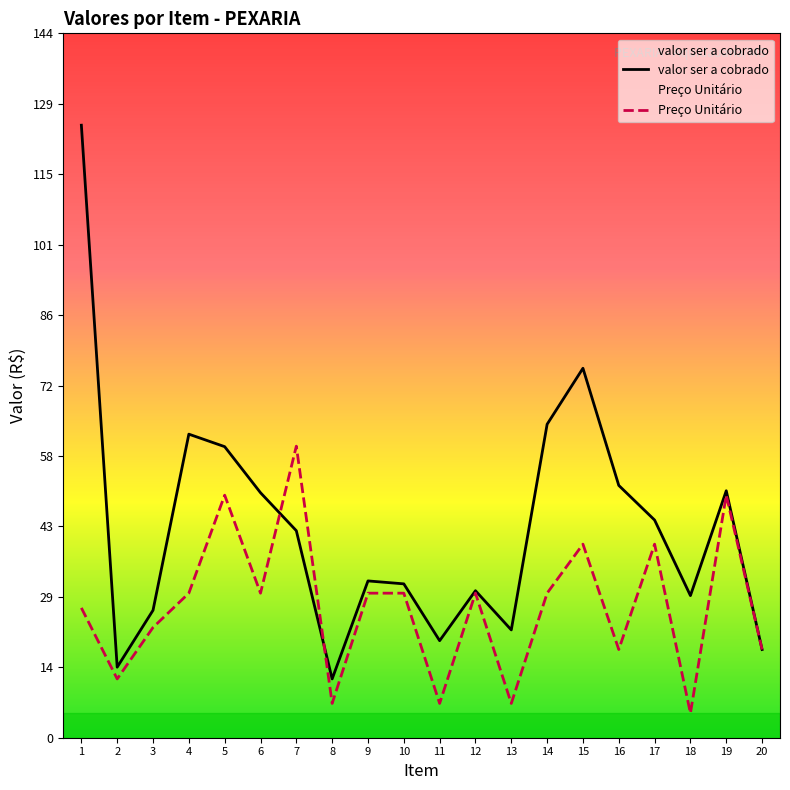

What is the total value across all series at 1?

151.5